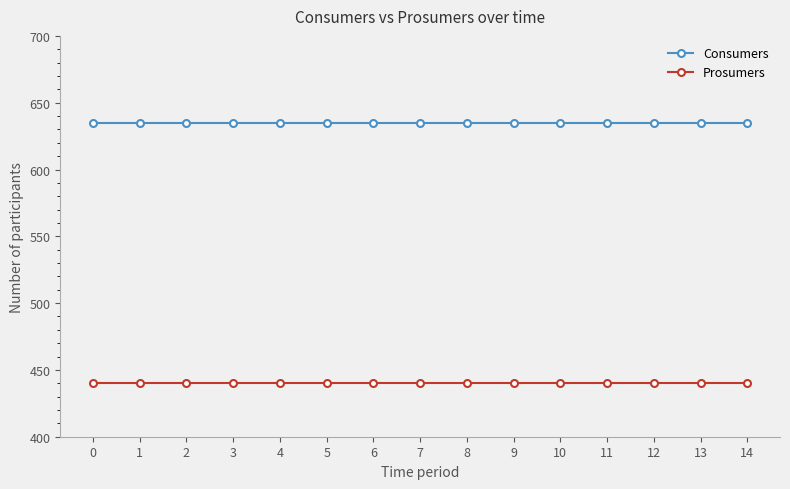

True or false: Prosumers and Consumers intersect in this chart.

False